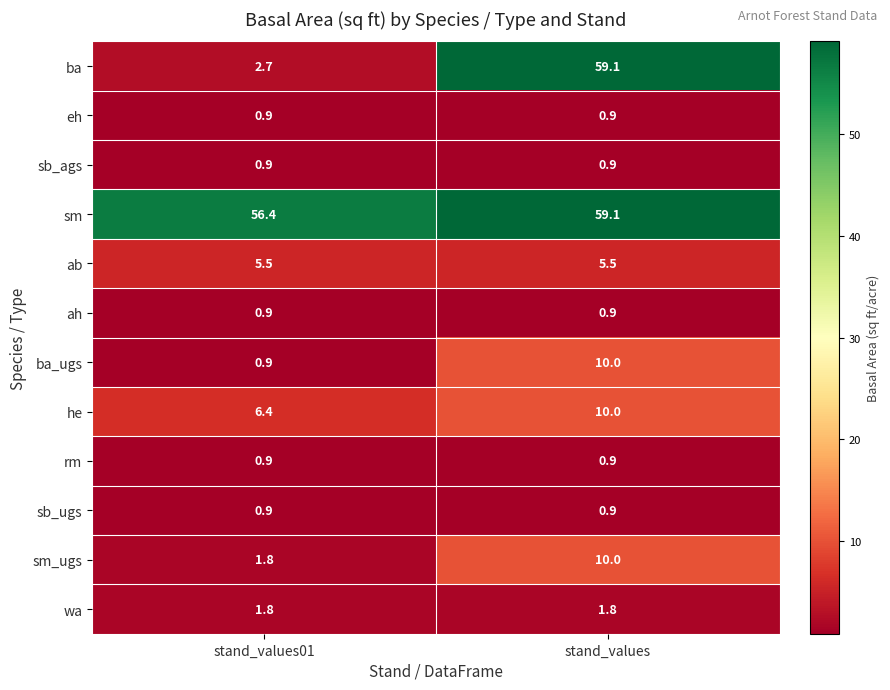

The sb_ugs series shows 0.9 at stand_values. True or false?

True